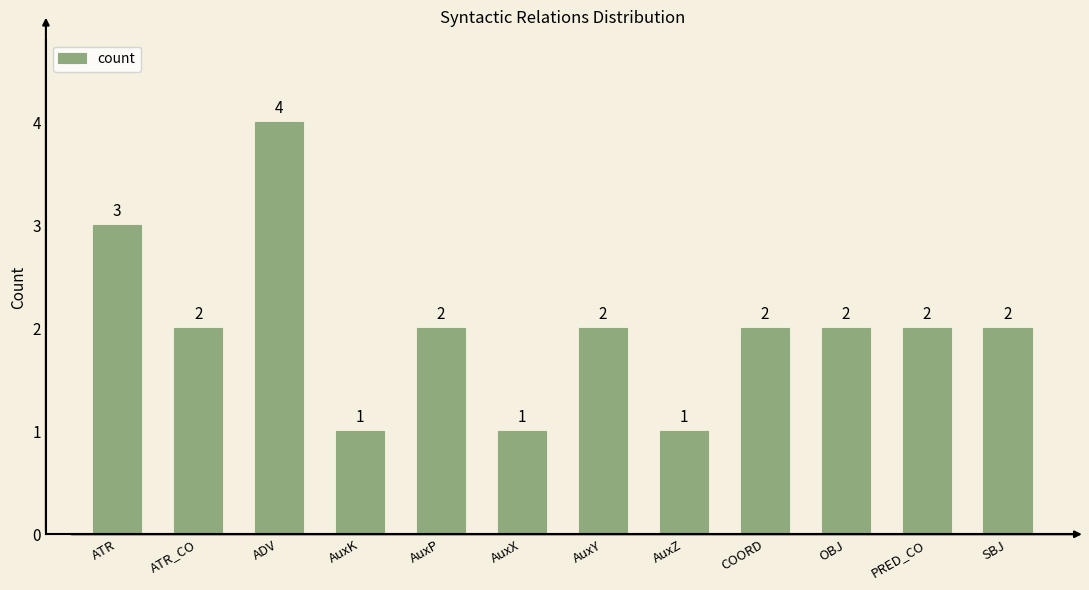

How many values are between 2 and 3?

8